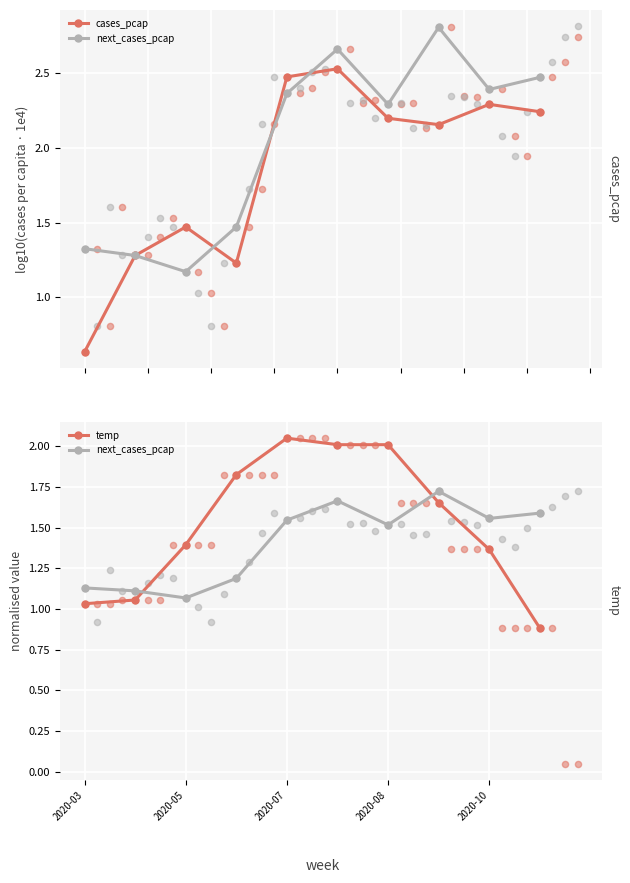

Which series contains the highest Y value?

cases_pcap